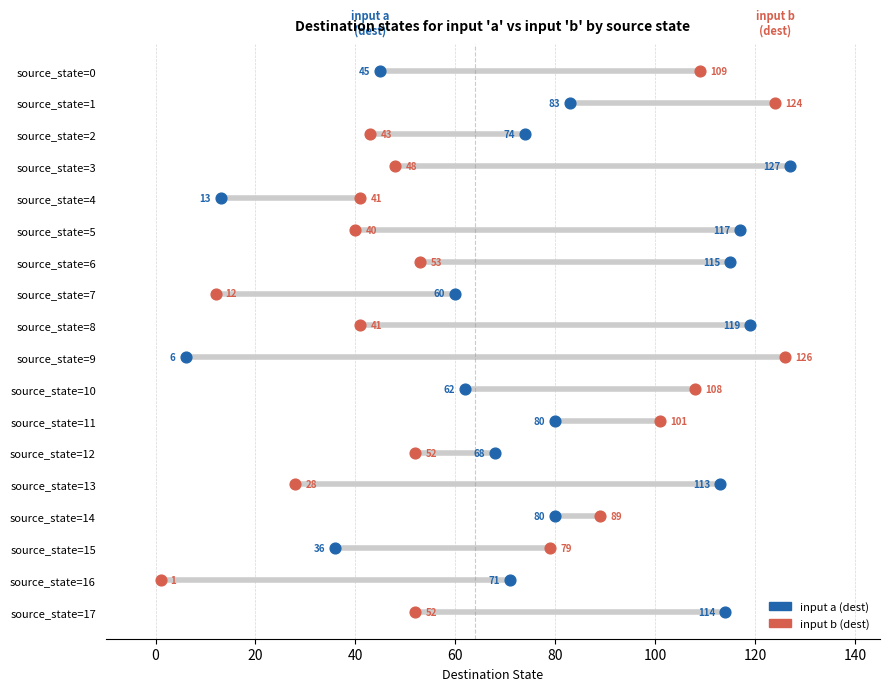

What are all the series names shown in the legend?

input a (dest), input b (dest)